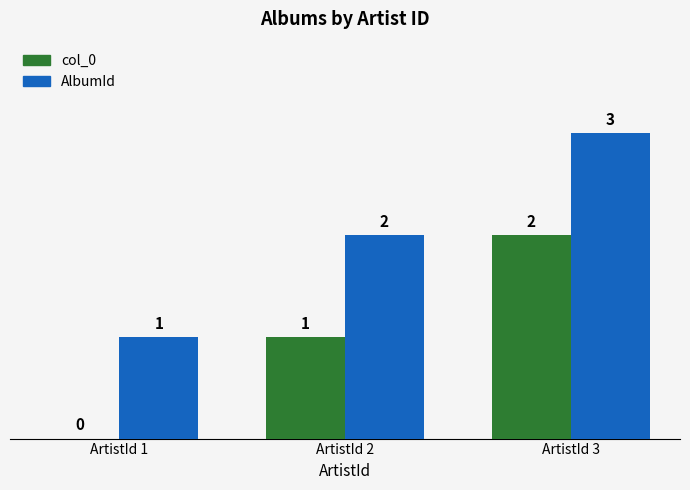

What is the greatest value displayed?

3